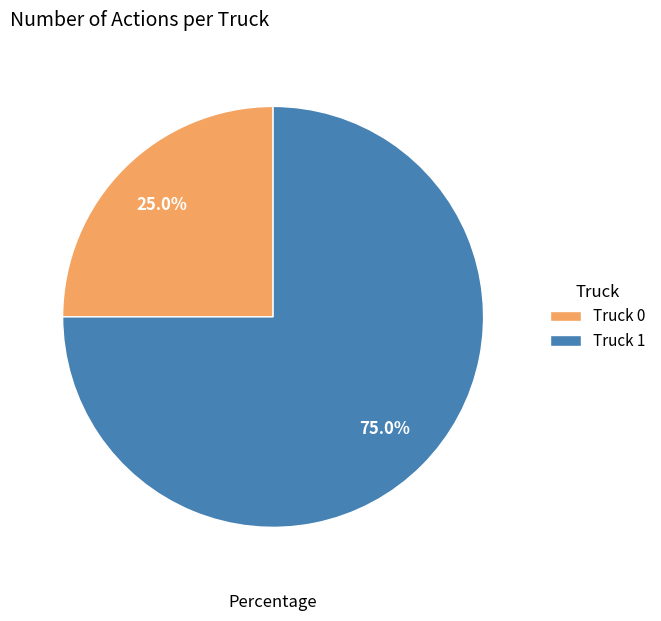

What percentage is the Truck 0 slice, to the nearest percent?

25%